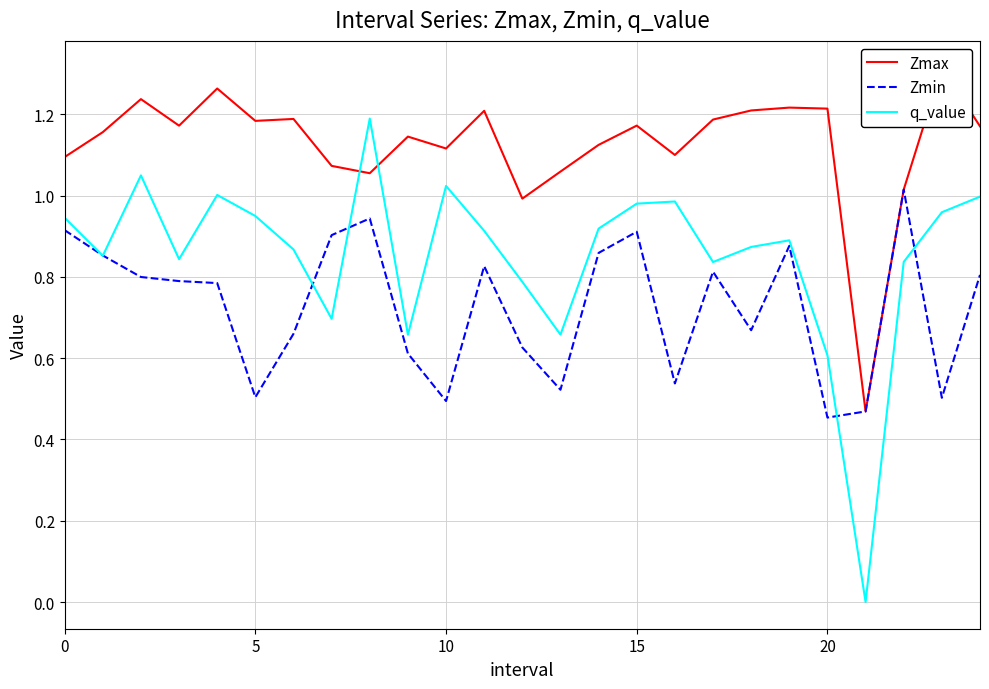

True or false: q_value has a value of 0.6 at 20.

True